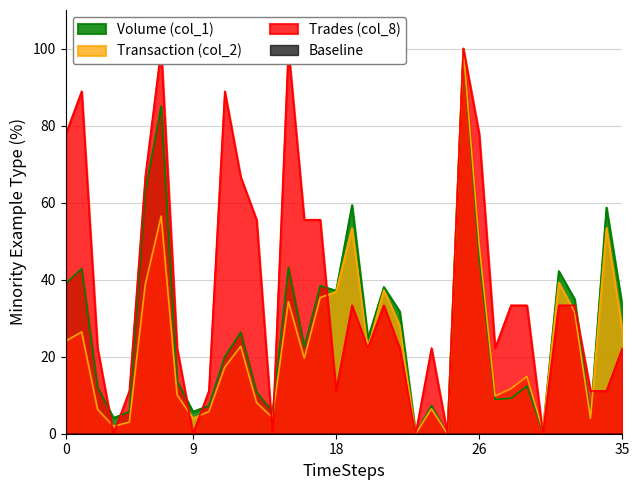

True or false: Volume (col_1) has a value of 59.4 at 0.

False